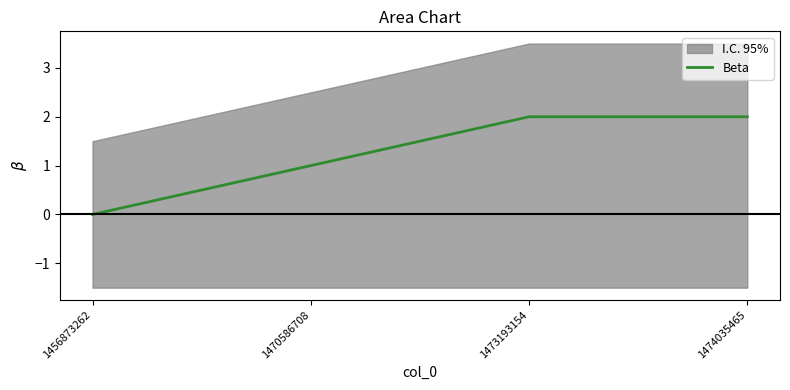

Does the chart display data point markers on the line(s)?

No